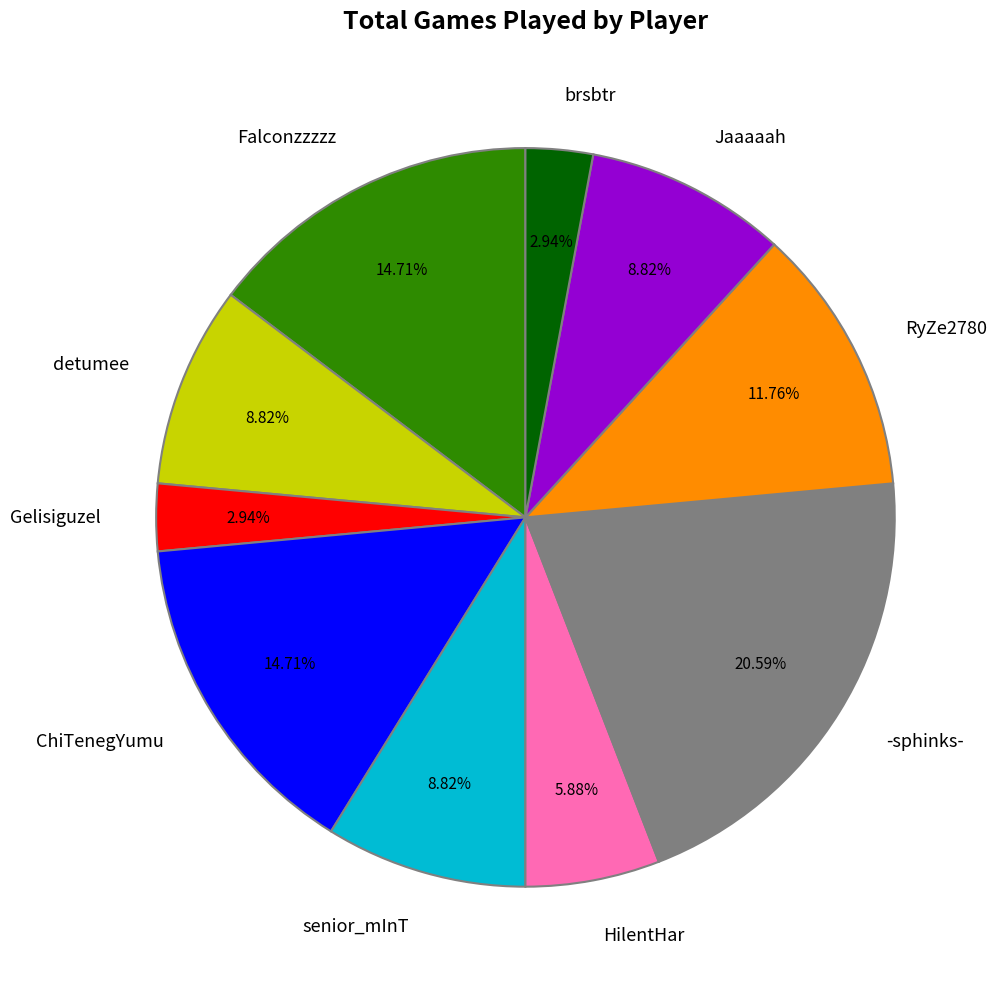

The Gelisiguzel slice represents 3% of the pie. True or false?

True